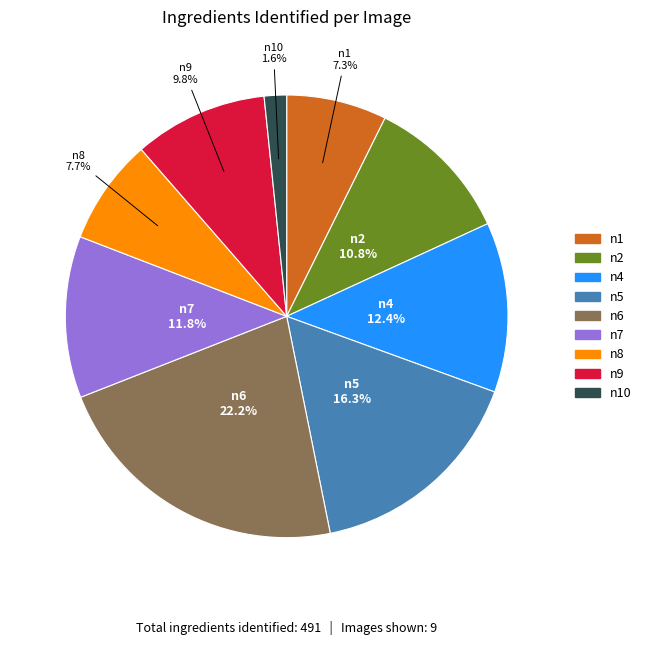

Is there any slice that represents more than half of the pie?

No